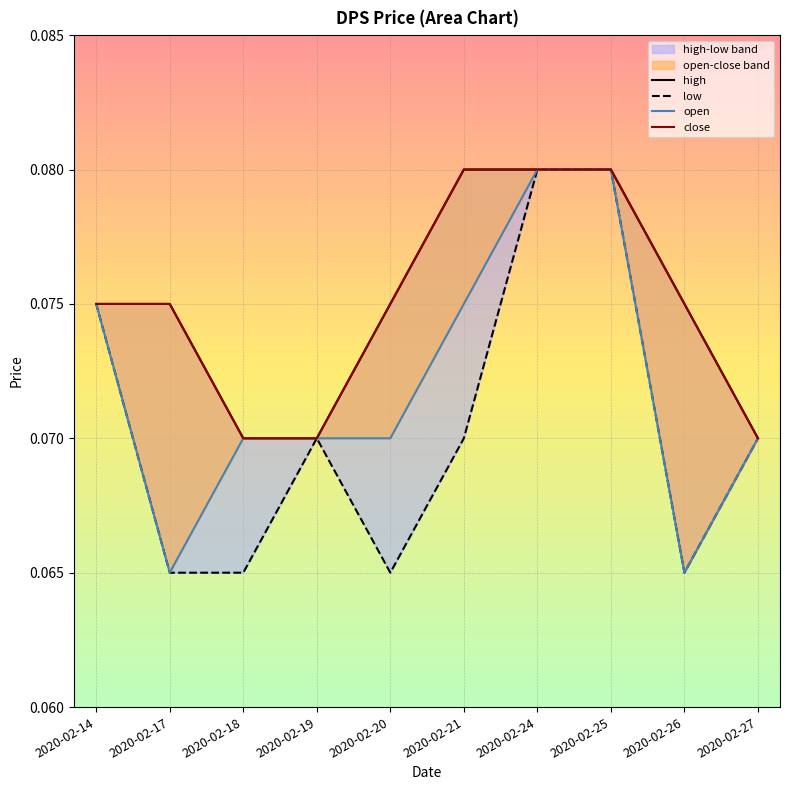

What is the value of the high point at the 4th from the left?

0.1